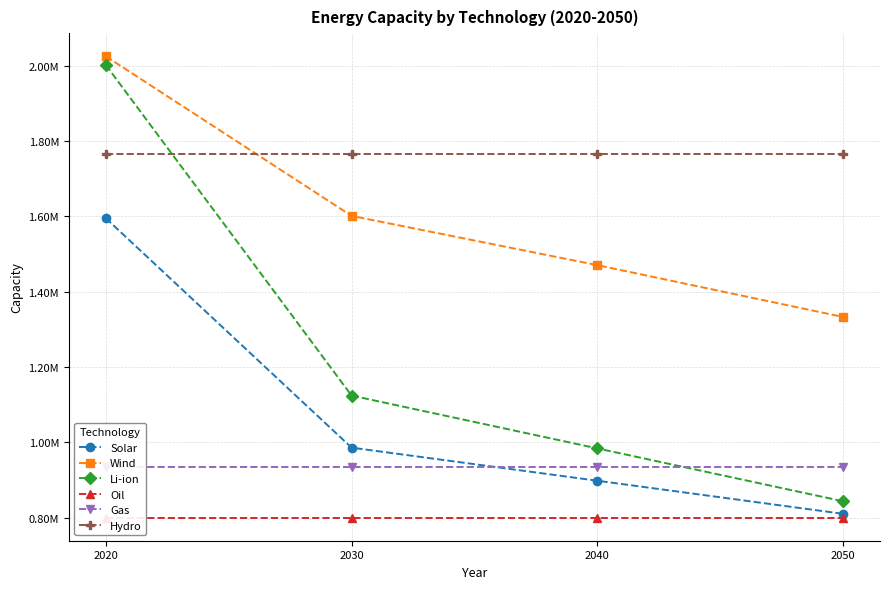

At which label does Li-ion first exceed 1124147?

2020